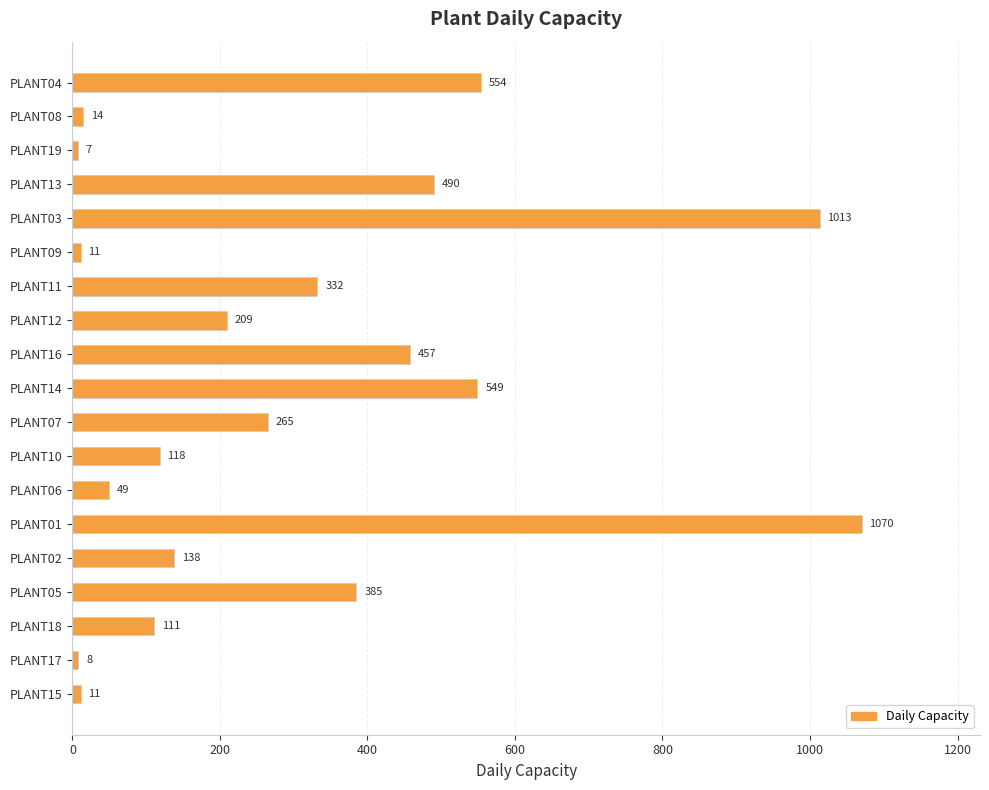

Between PLANT04 and PLANT17, which is larger?

PLANT04